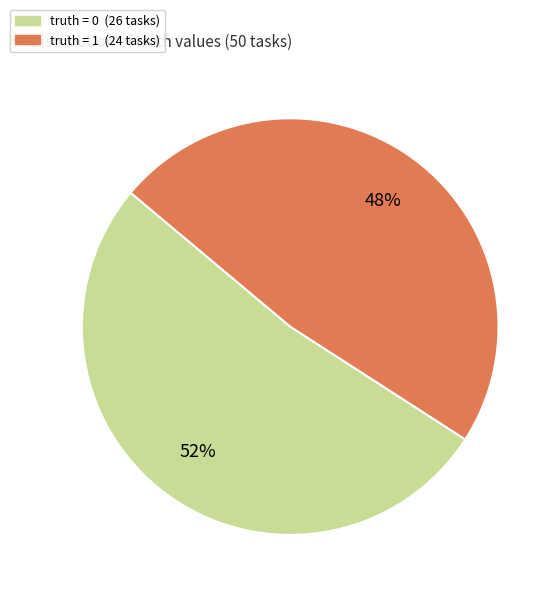

To the nearest percent, what portion does truth = 1 represent?

48%